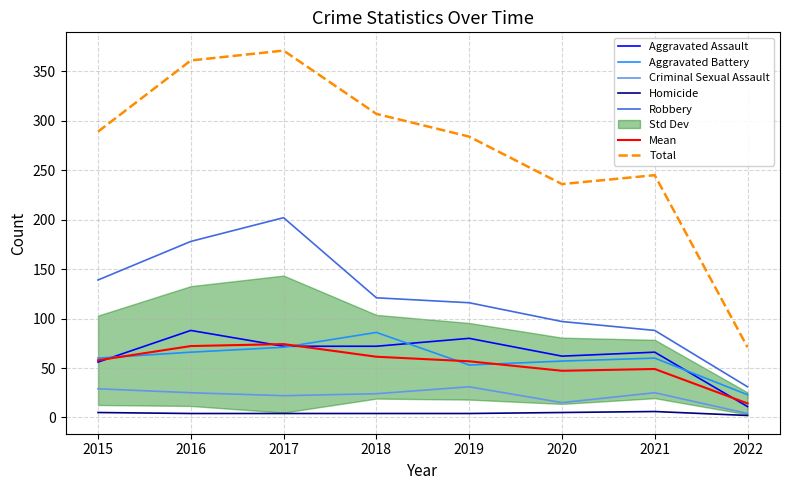

At how many categories does at least one series exceed 124?

3